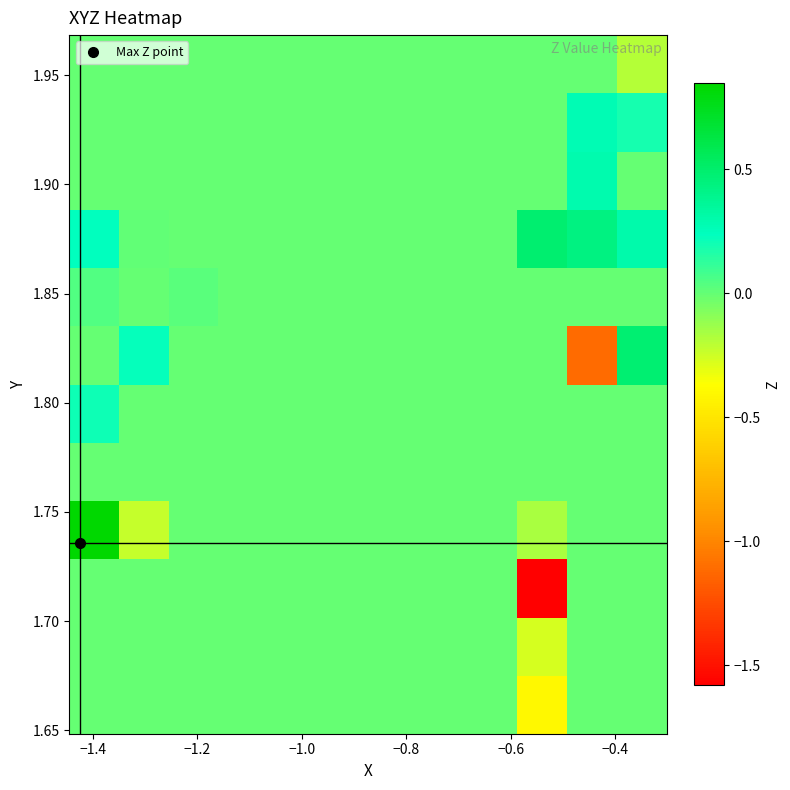

How many distinct data groups are displayed?

12